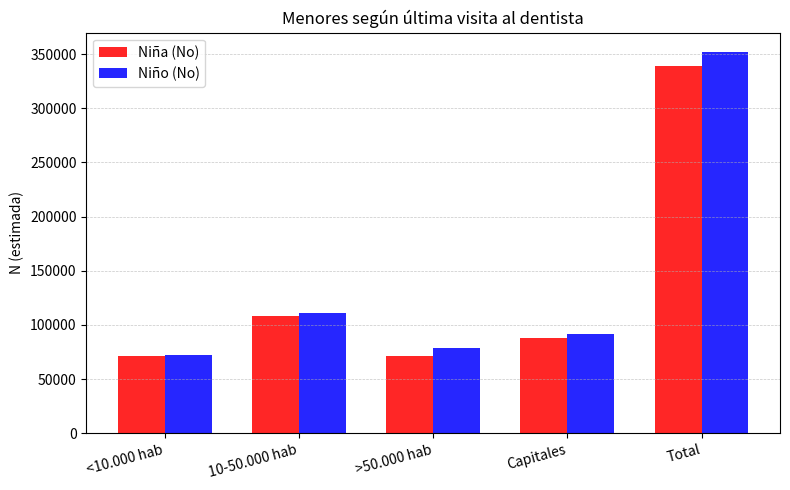

Count the number of data series in this chart.

2